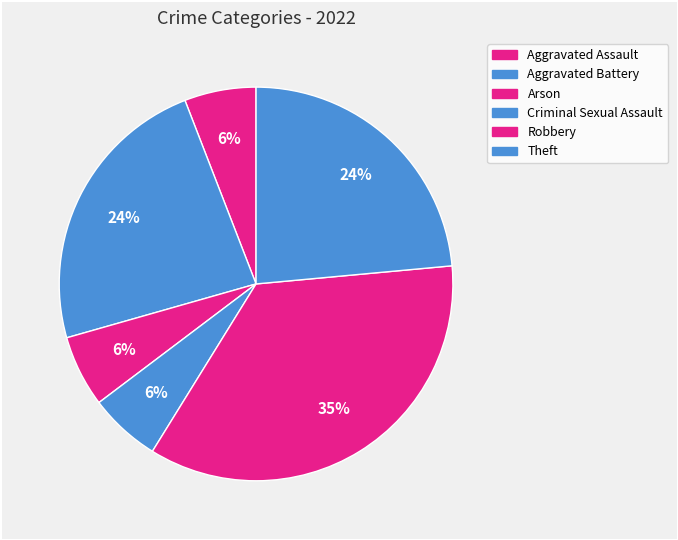

Count the number of slices in the pie.

6